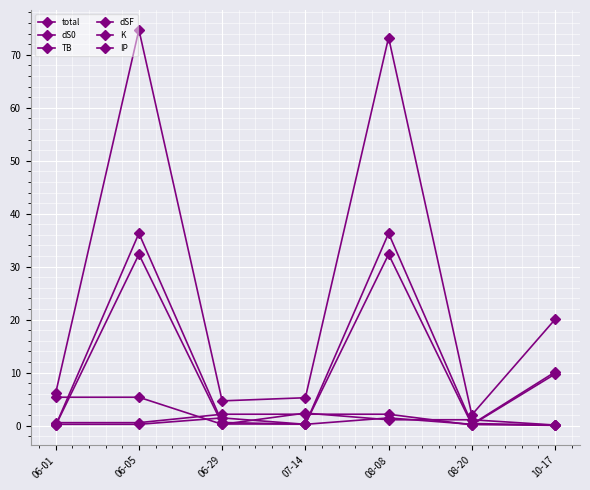

List the labels in order of TB value, largest first.

06-01, 06-05, 07-14, 08-08, 08-20, 06-29, 10-17